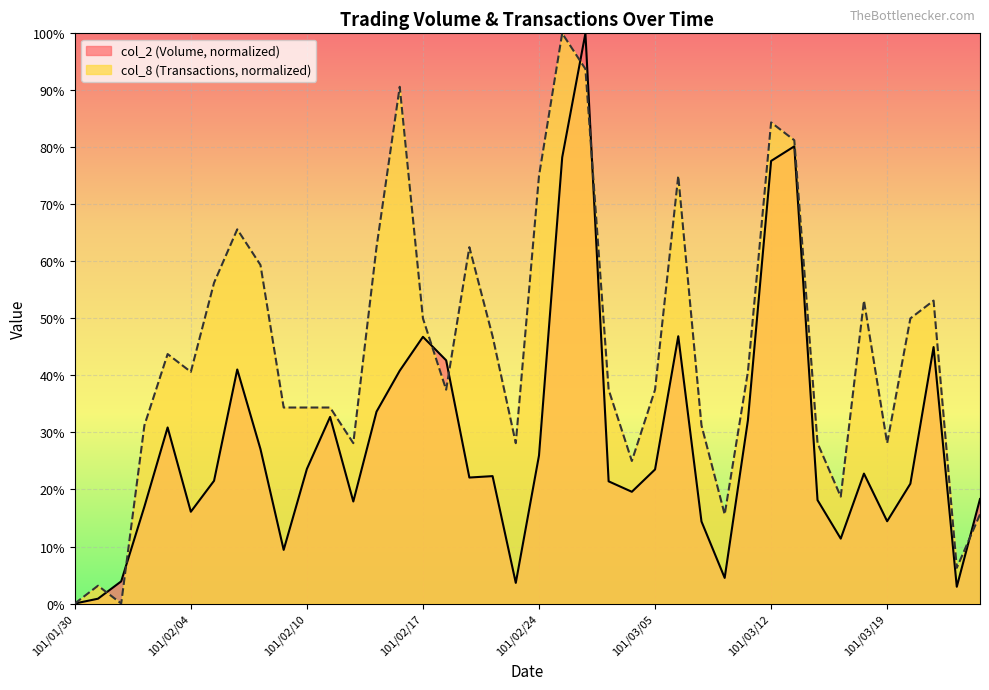

What is the difference between the maximum and minimum values in the col_2 series?

100.0